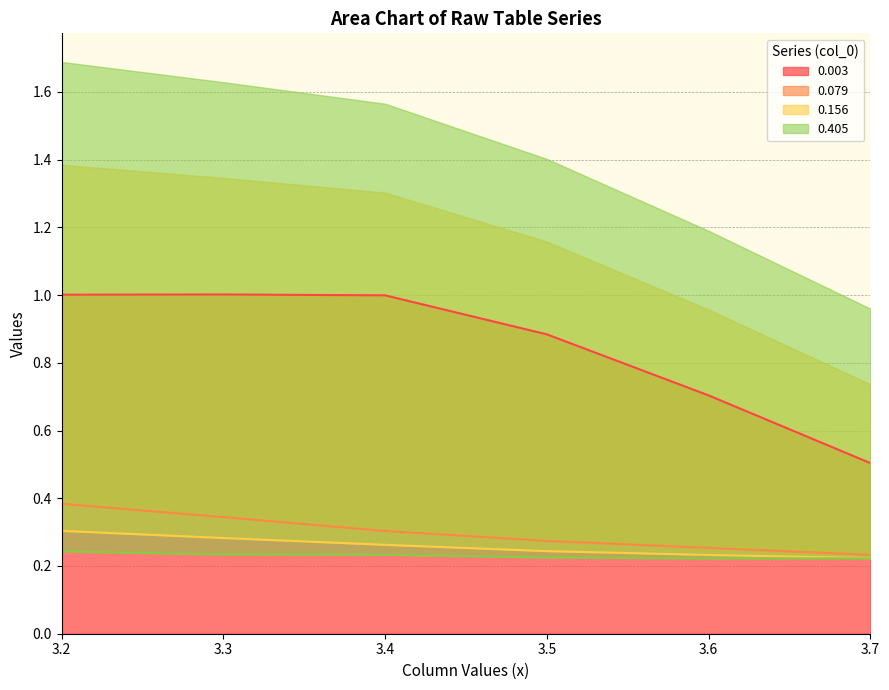

At which category does 0.003 reach its first local peak?

3.3